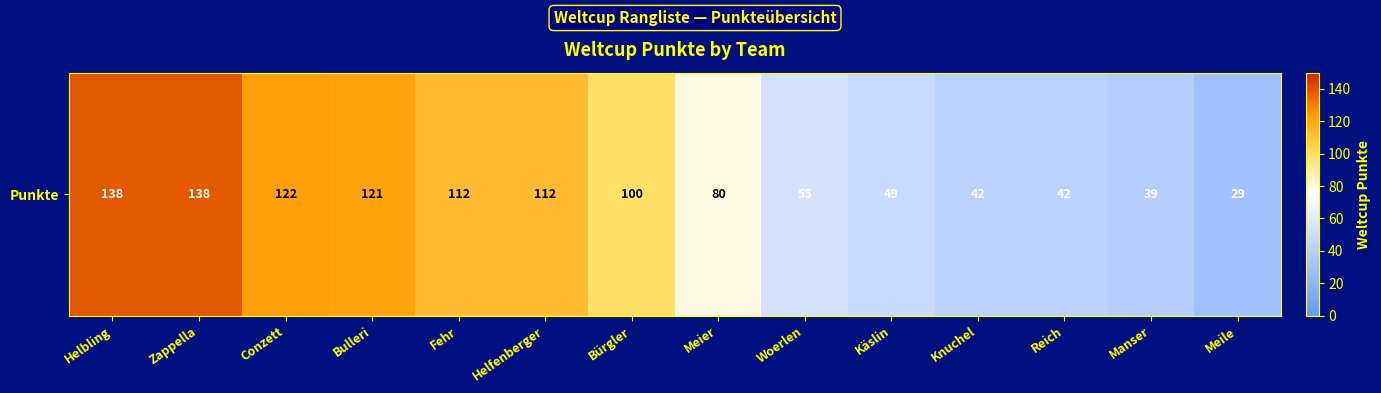

Approximately how many times larger is the value at Conzett compared to Woerlen?

2.2